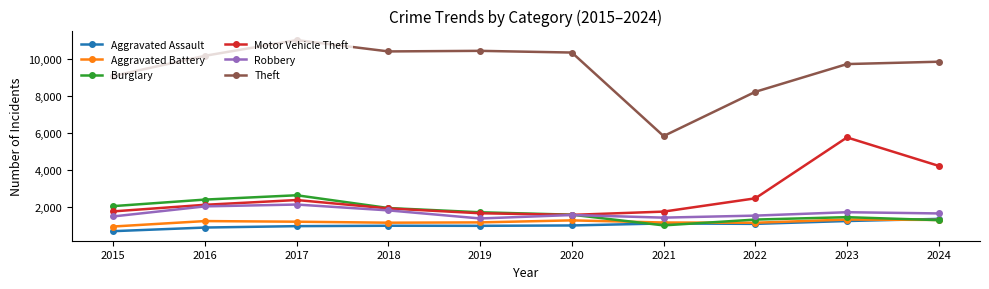

At how many categories does at least one series exceed 2171?

10